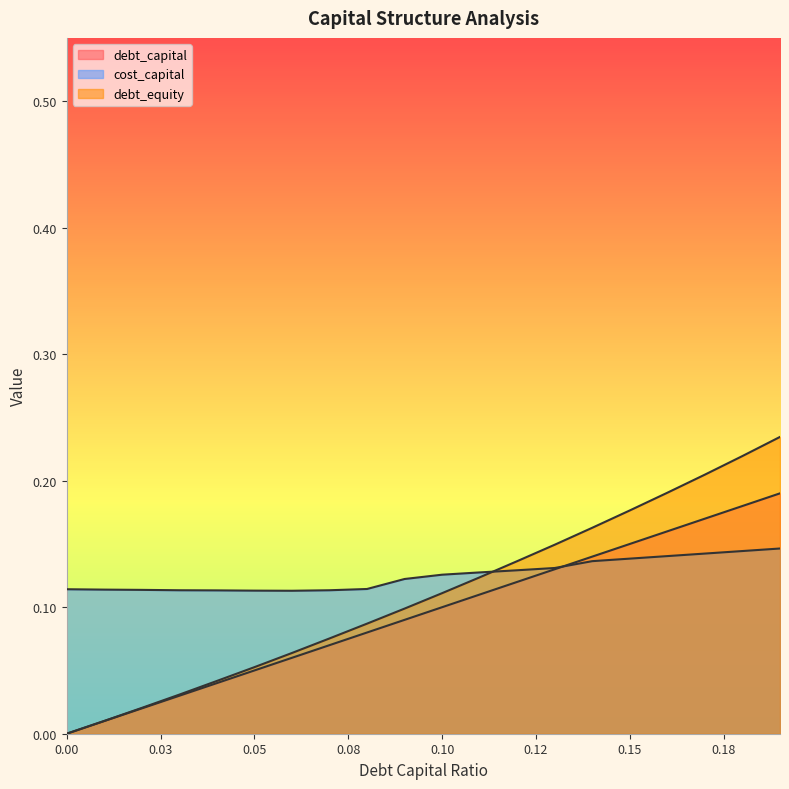

What is the total value across all series at 0.18?

0.5